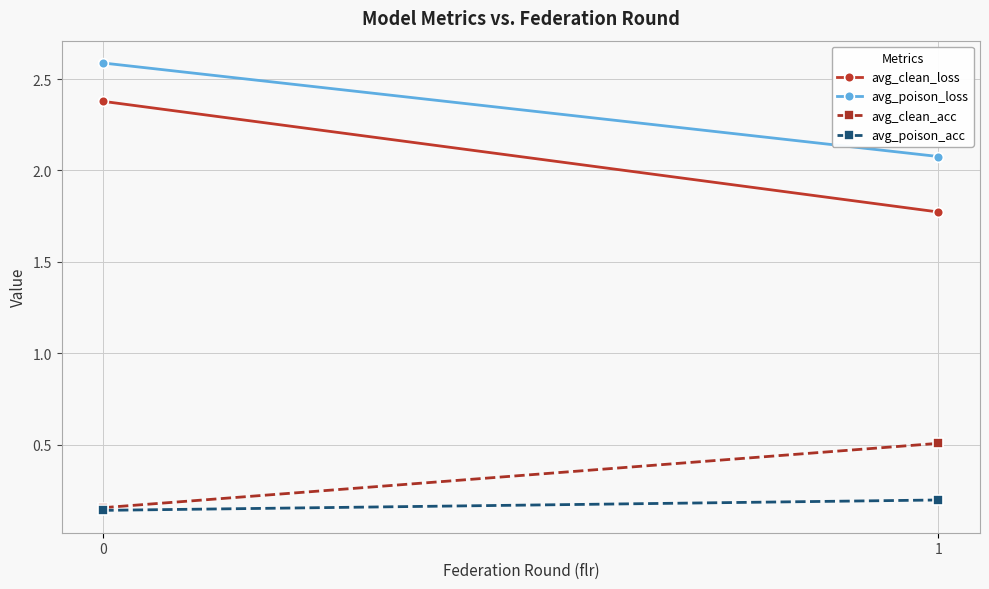

What is the difference between the maximum and minimum values in the avg_poison_loss series?

0.5